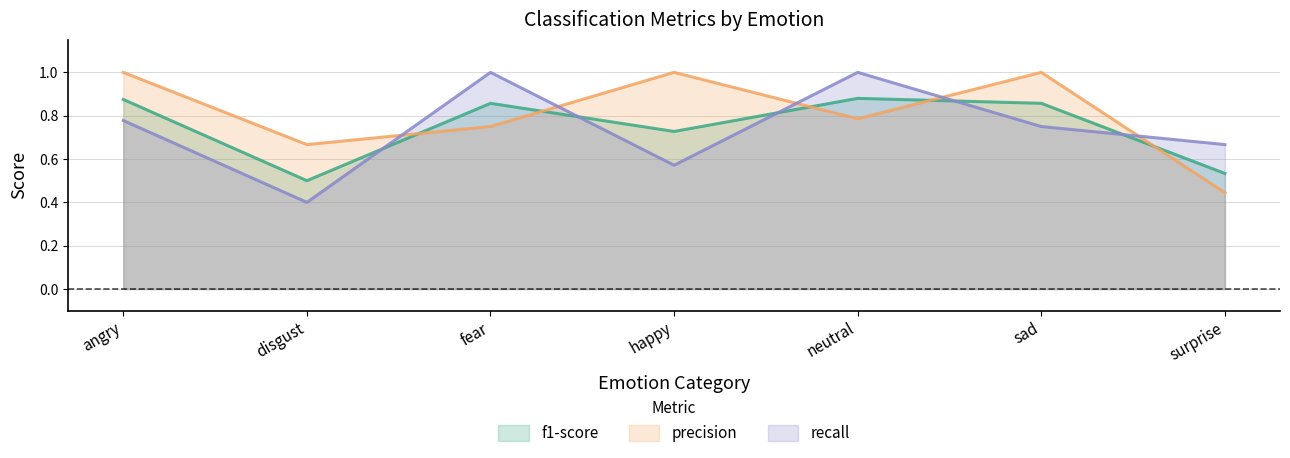

Does the chart display data point markers on the line(s)?

No